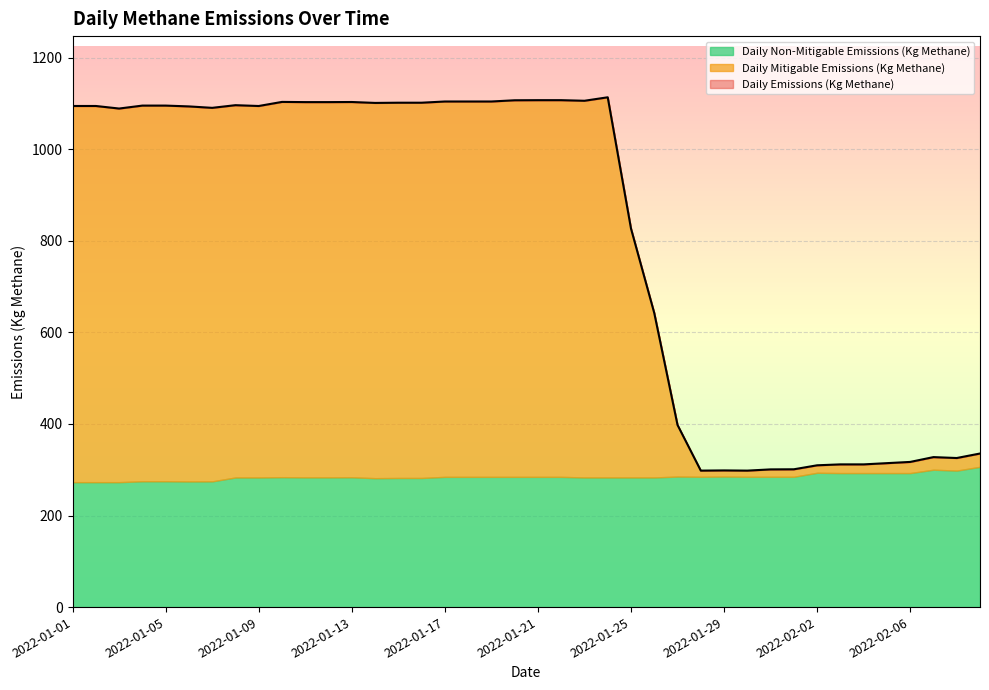

What is the sum of all Daily Mitigable Emissions (Kg Methane) values?

20949.9